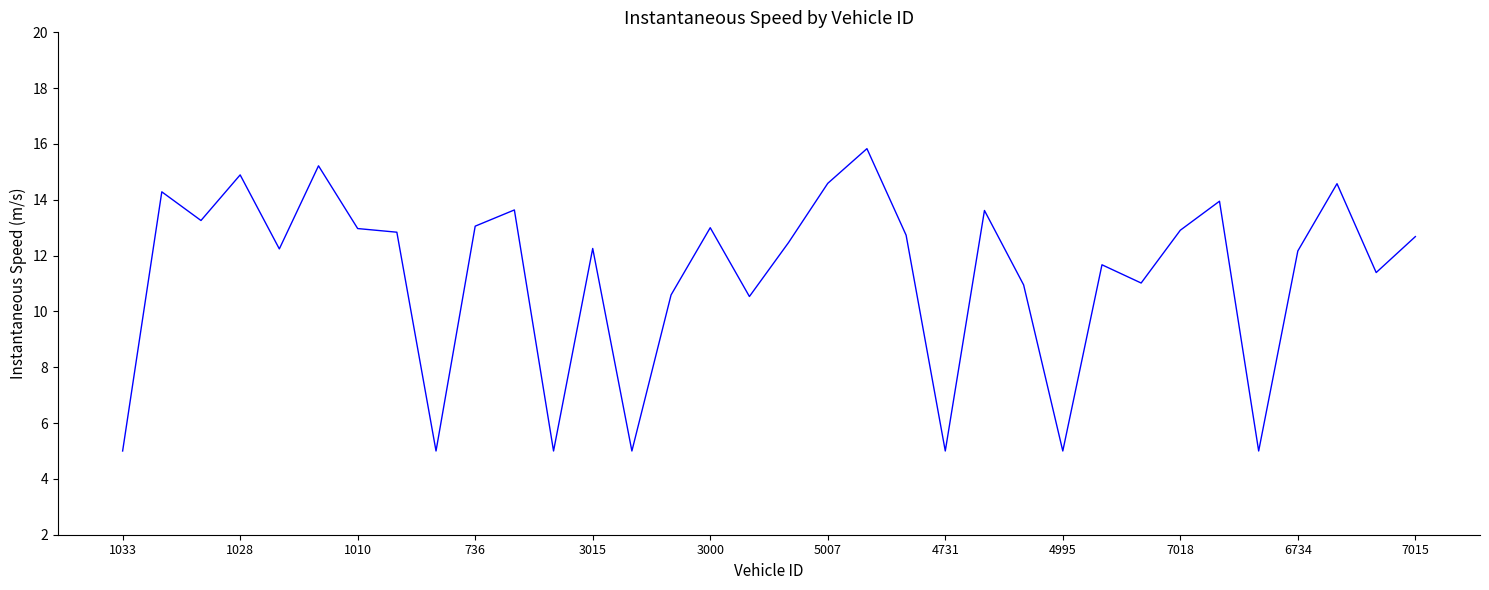

What is the maximum value shown in the chart?

15.8